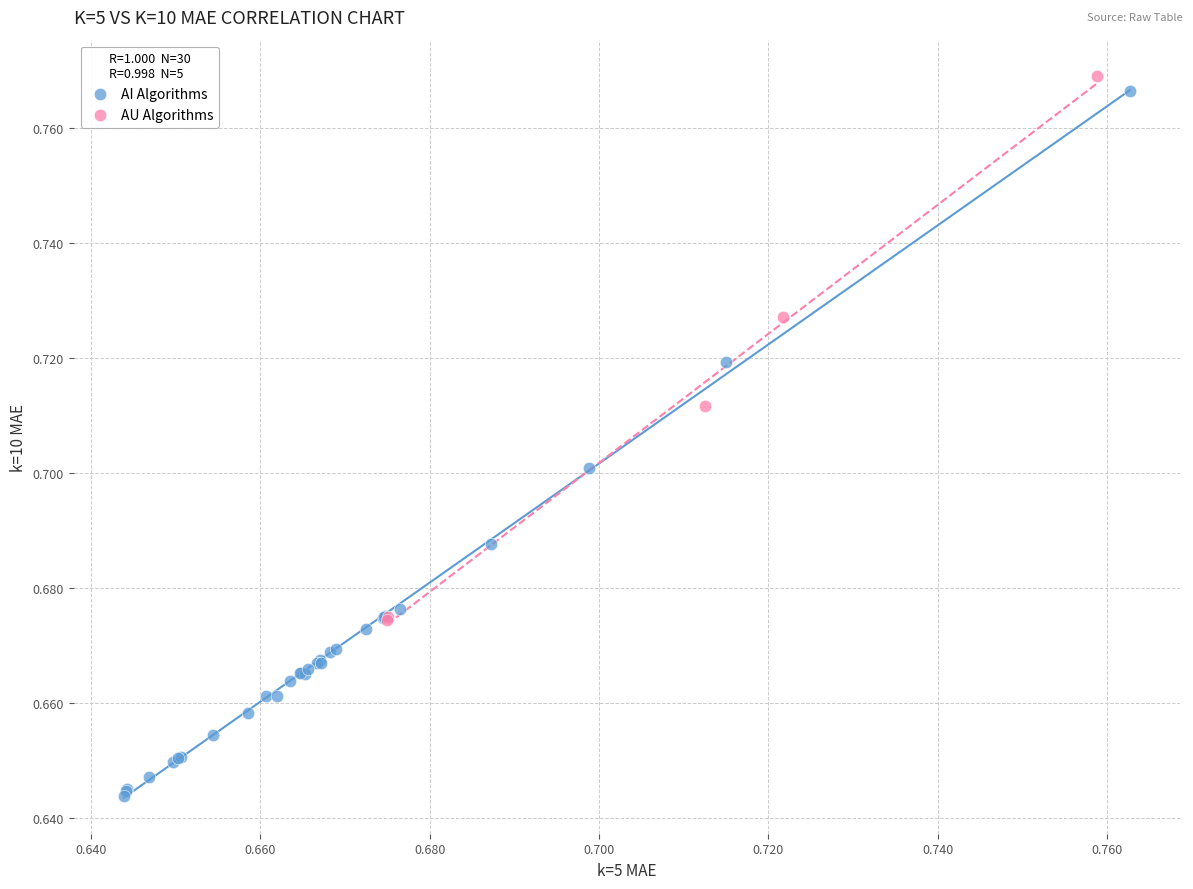

Which series has the largest Y range (max minus min)?

AI Algorithms